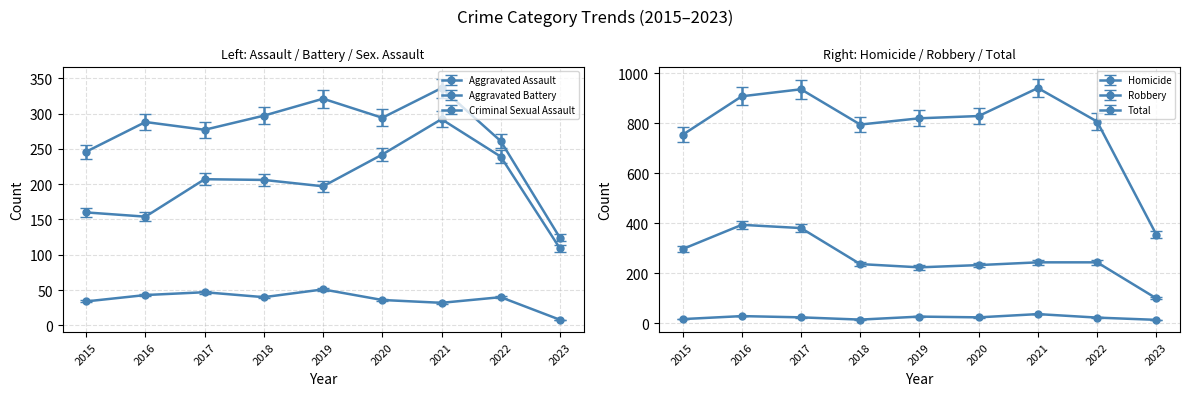

The Robbery series shows 224.0 at 2019. True or false?

True